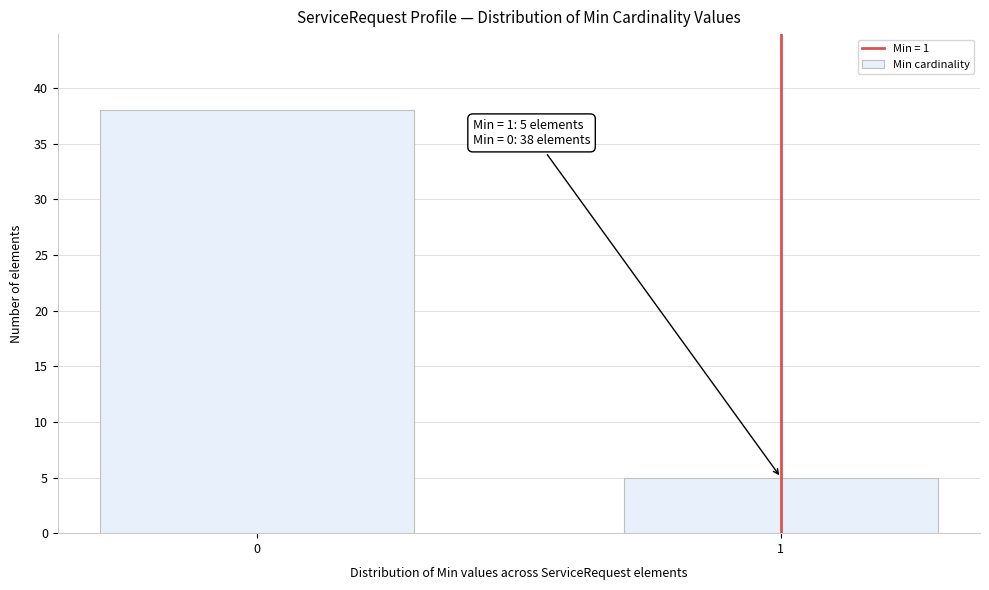

Reading left to right, what are all the values shown in this chart?

0=38	1=5